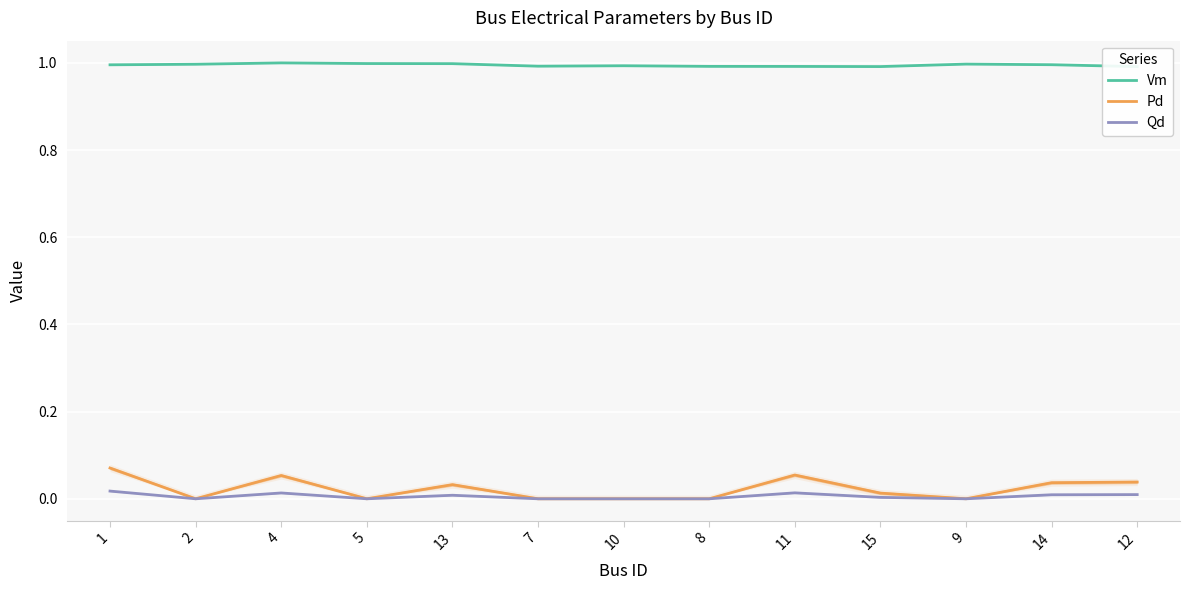

Count the Vm values in the range 0 to 1.

13